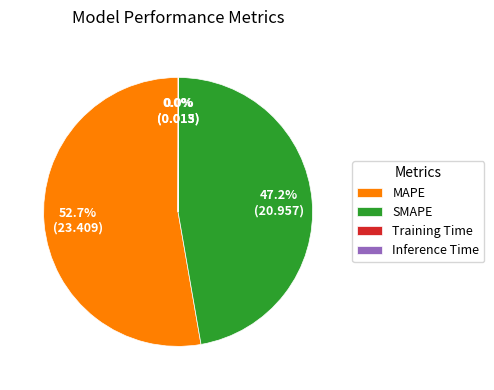

To the nearest percent, what is the average slice percentage?

25%